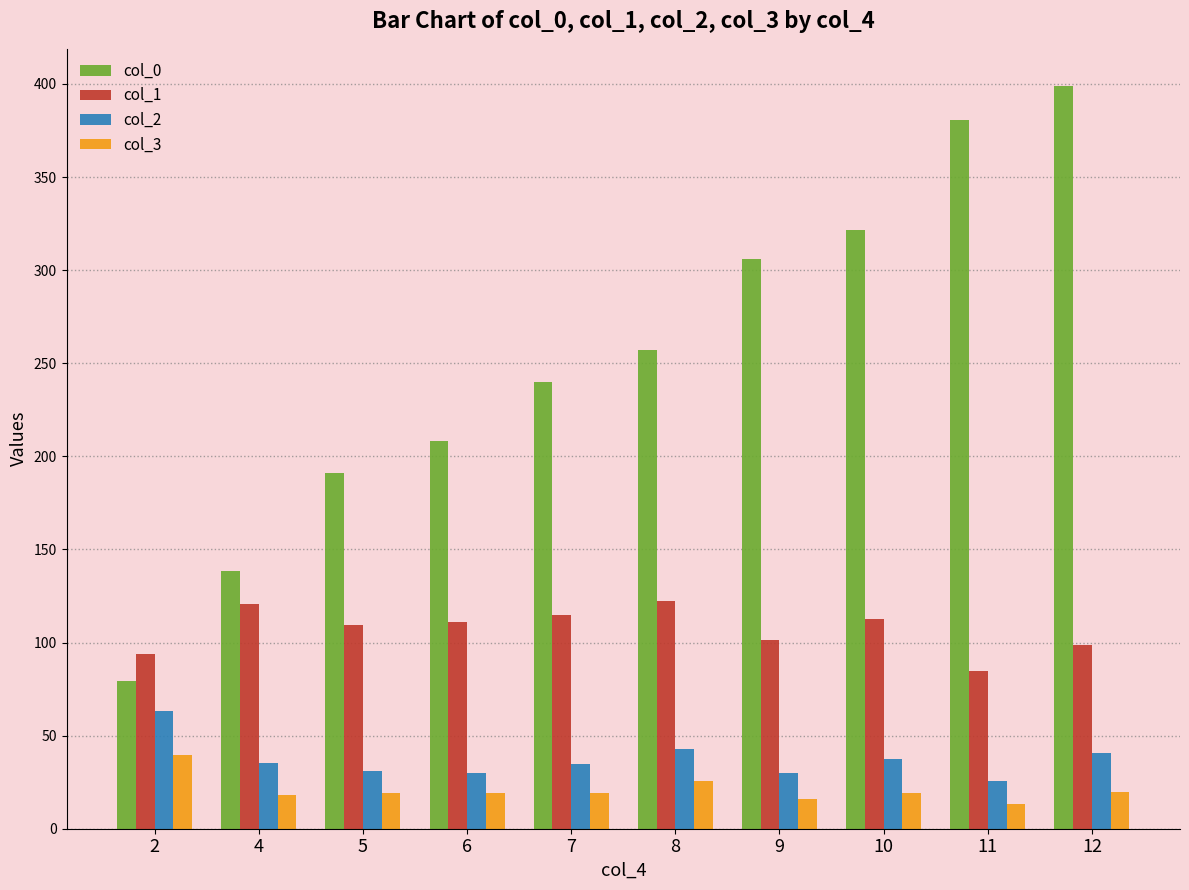

What is the difference between the maximum and second lowest values in the col_2 series?

32.8